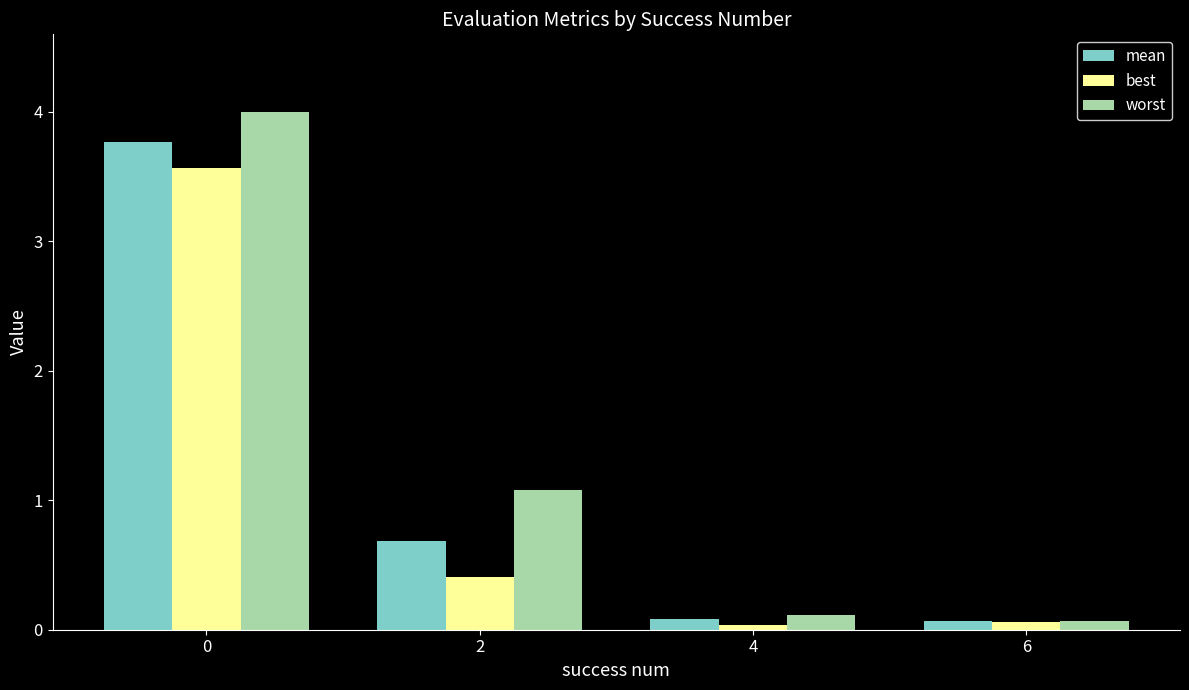

List the series in order of their peak value, lowest first.

best, mean, worst